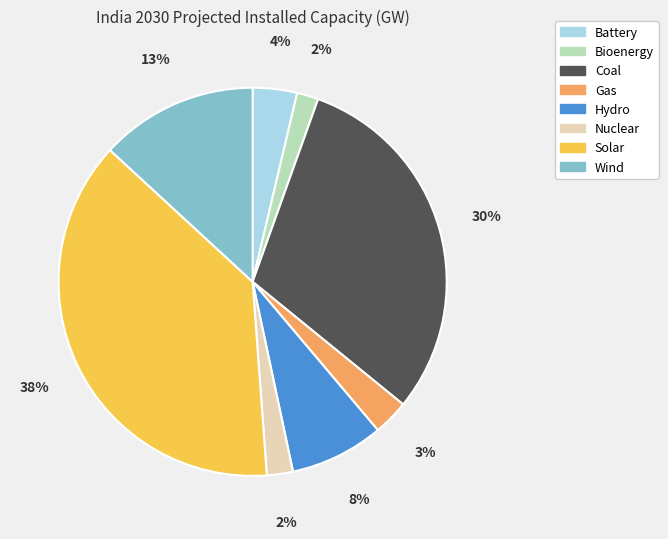

How many segments does this pie chart have?

8